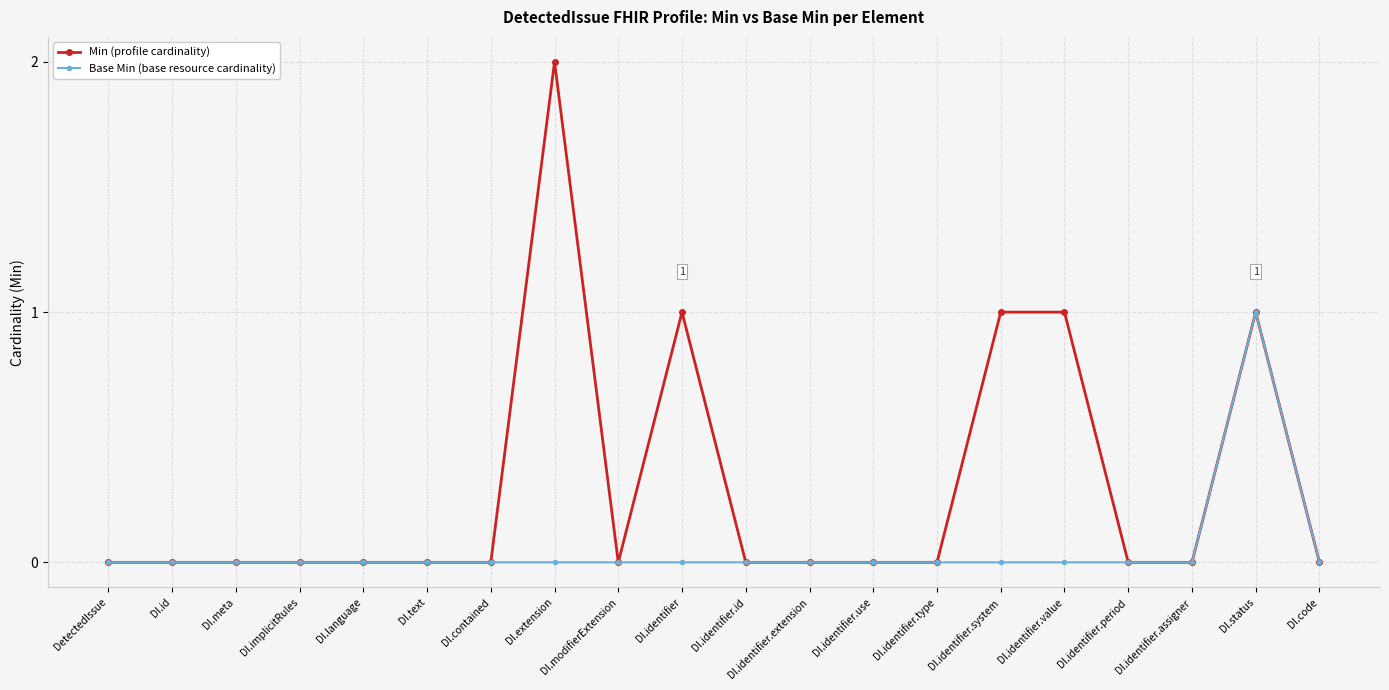

Count the Min (profile cardinality) values in the range 0 to 1.

19